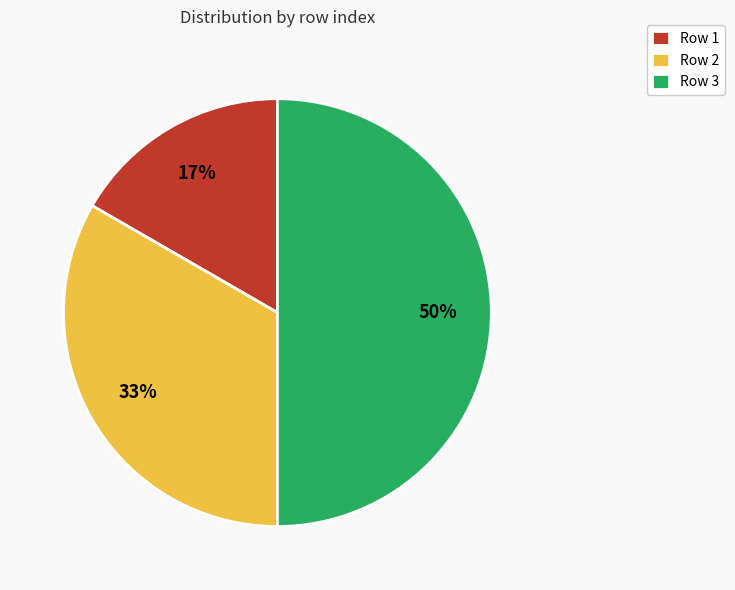

What percentage is the Row 2 slice, to the nearest percent?

33%